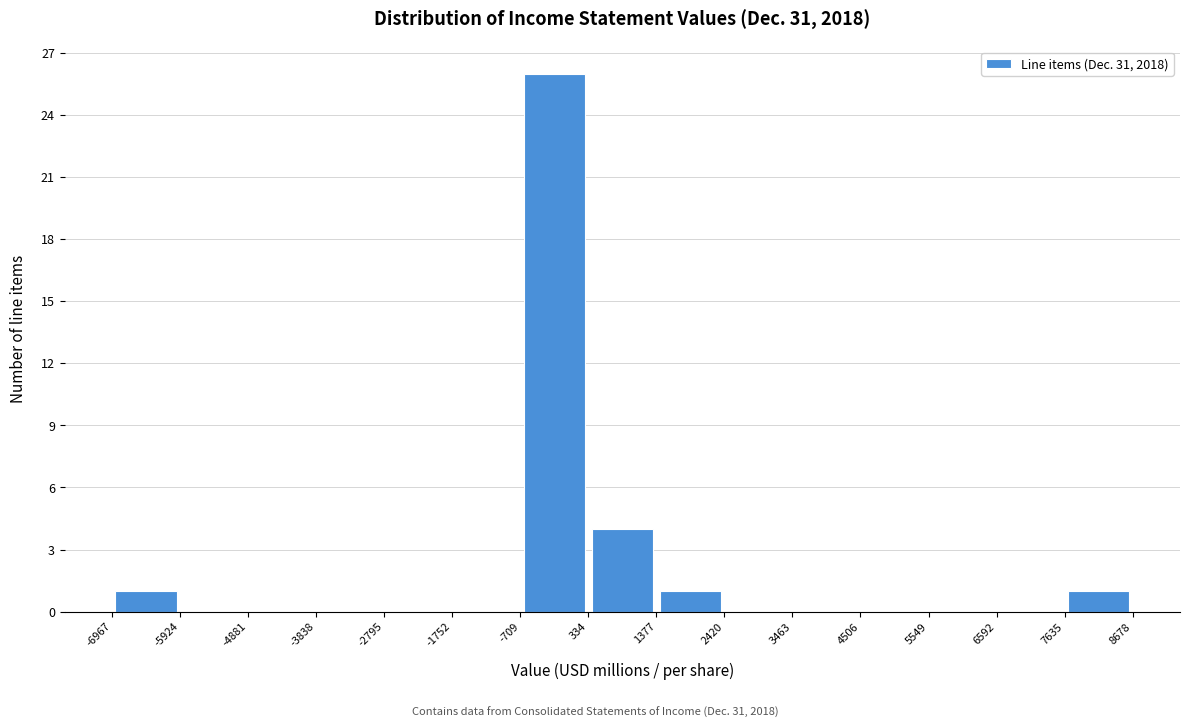

Over which range of the x-axis is the bar tallest?

-709 to 334